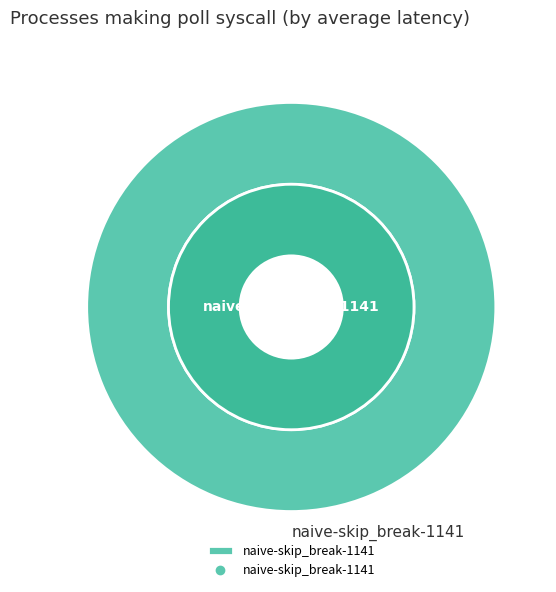

What is the largest slice in the pie chart?

naive-skip_break-1141